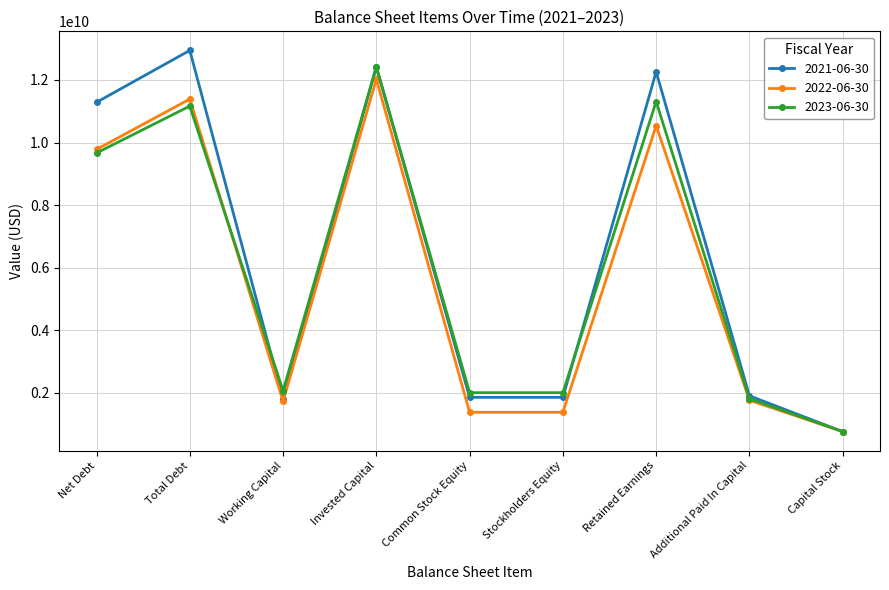

True or false: 2021-06-30 and 2023-06-30 intersect in this chart.

True